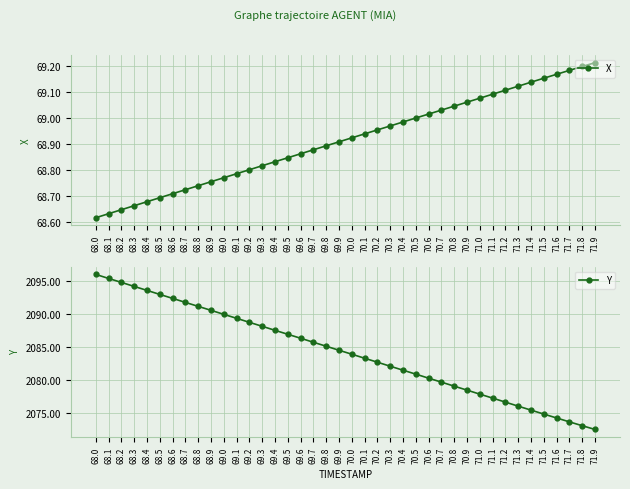

Is it true that Y equals 2987.4 at 70.0?

False